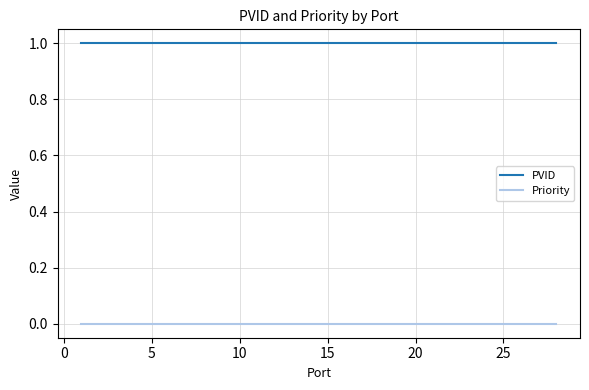

Does the chart have visible grid lines?

Yes